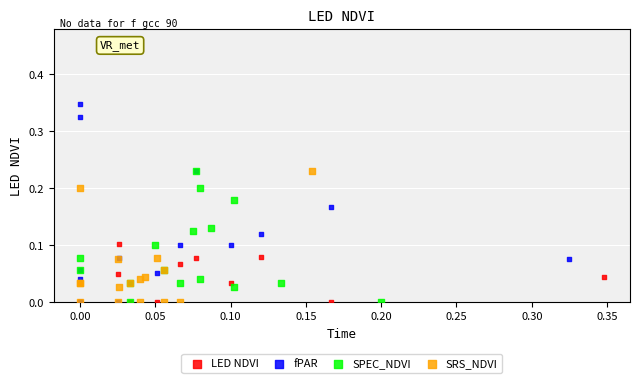

Which series contains the highest Y value?

fPAR